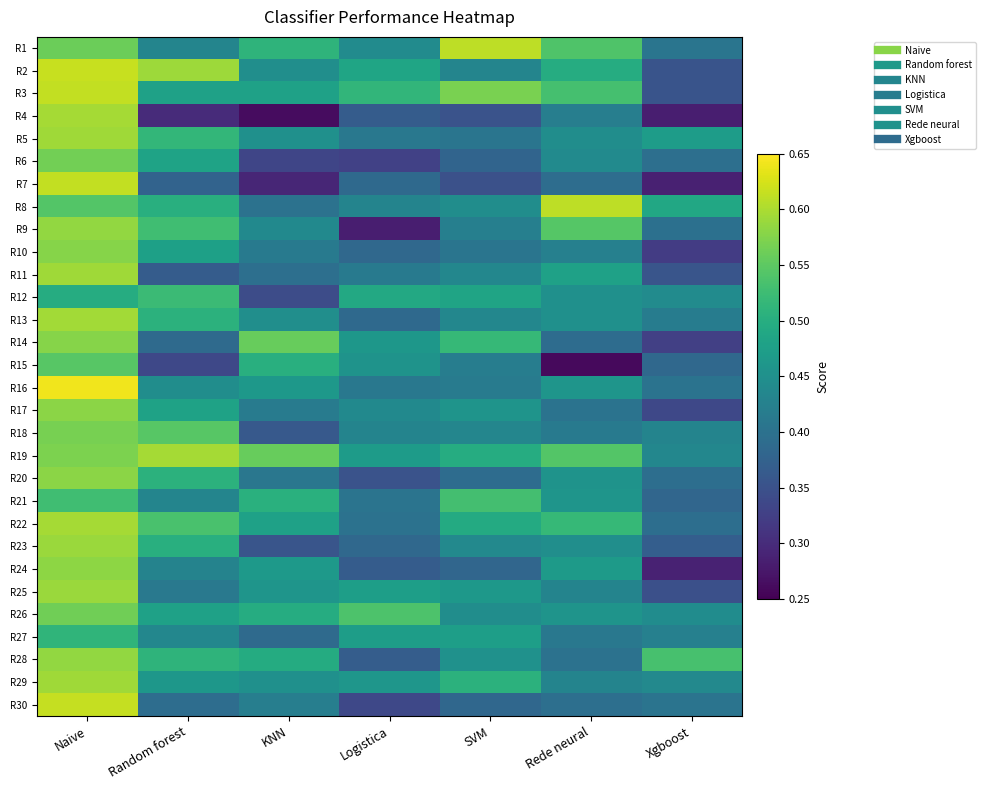

At how many categories does at least one series exceed 0?

7